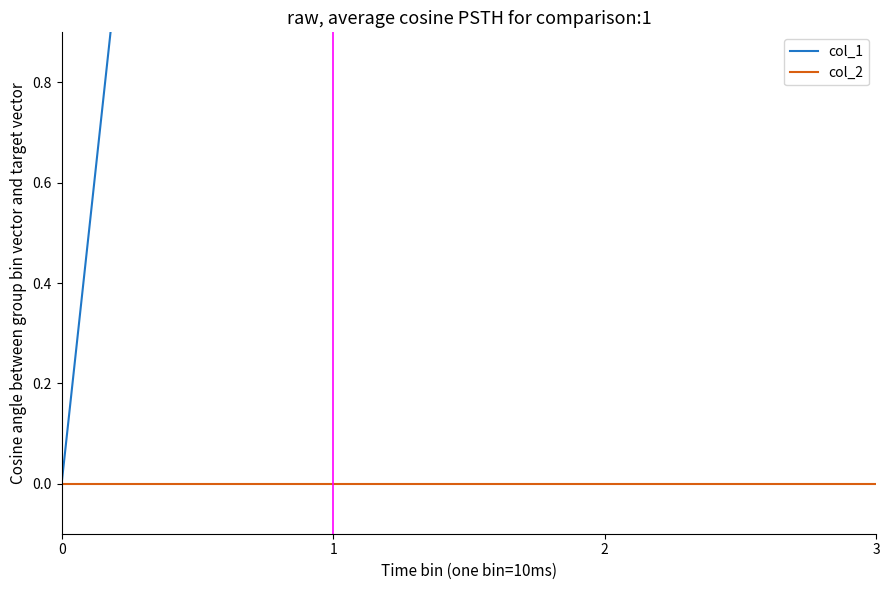

Between 0 and 2, which series saw the biggest shift?

col_1